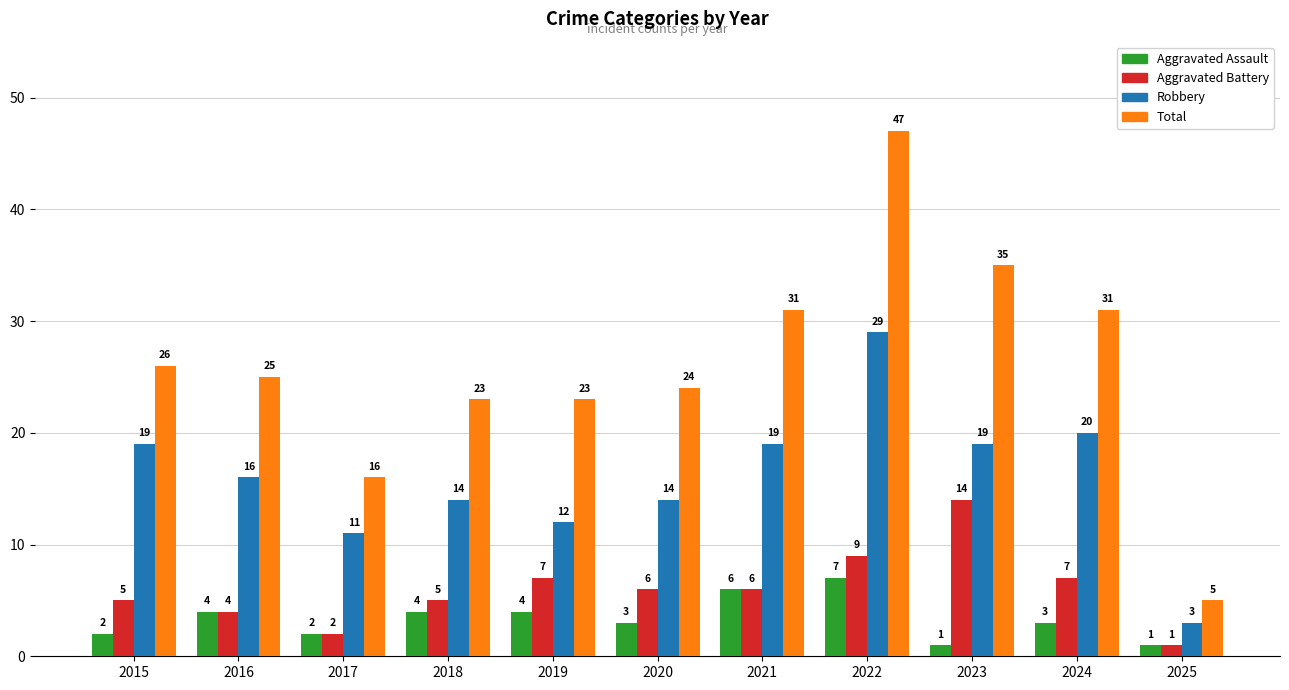

Which series has the largest range (max minus min)?

Total